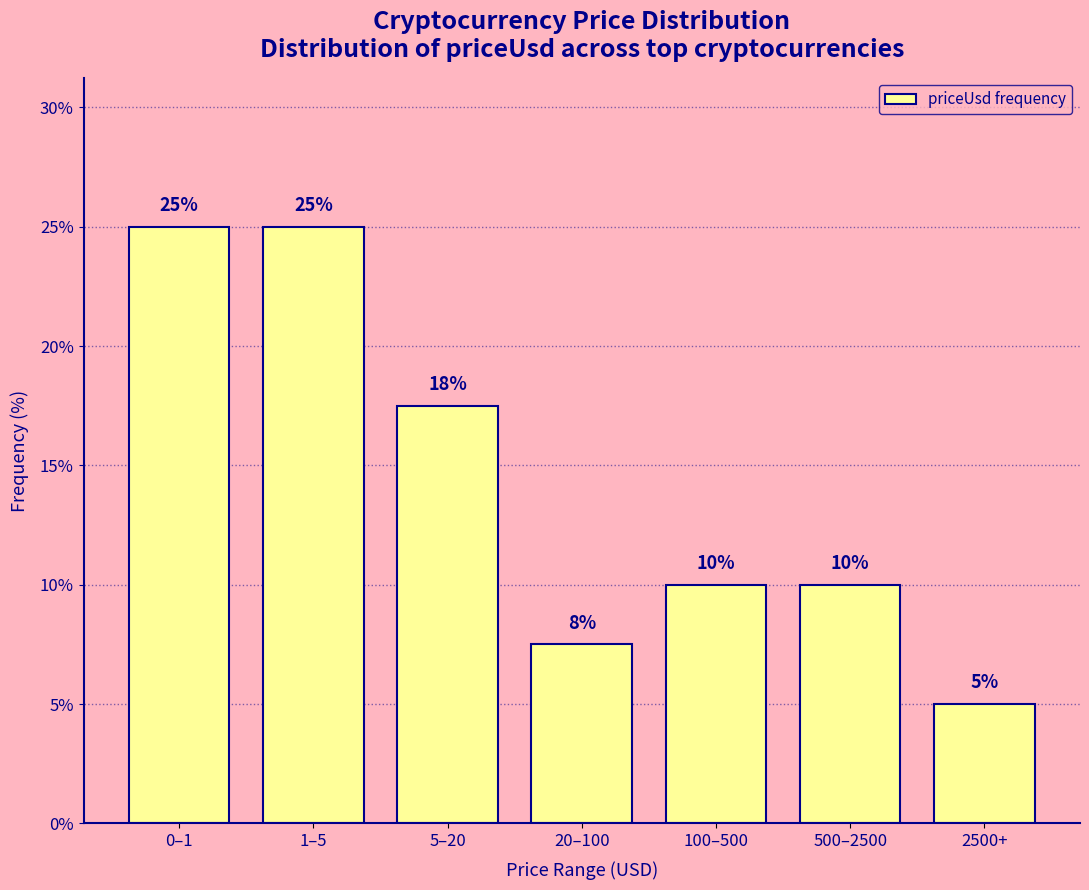

At which category does the chart reach its minimum across all series?

2500+